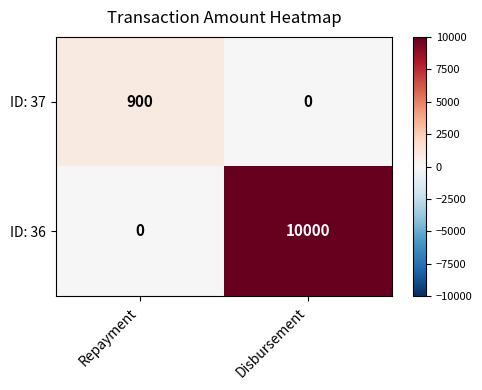

What is the total value across all series at Disbursement?

10000